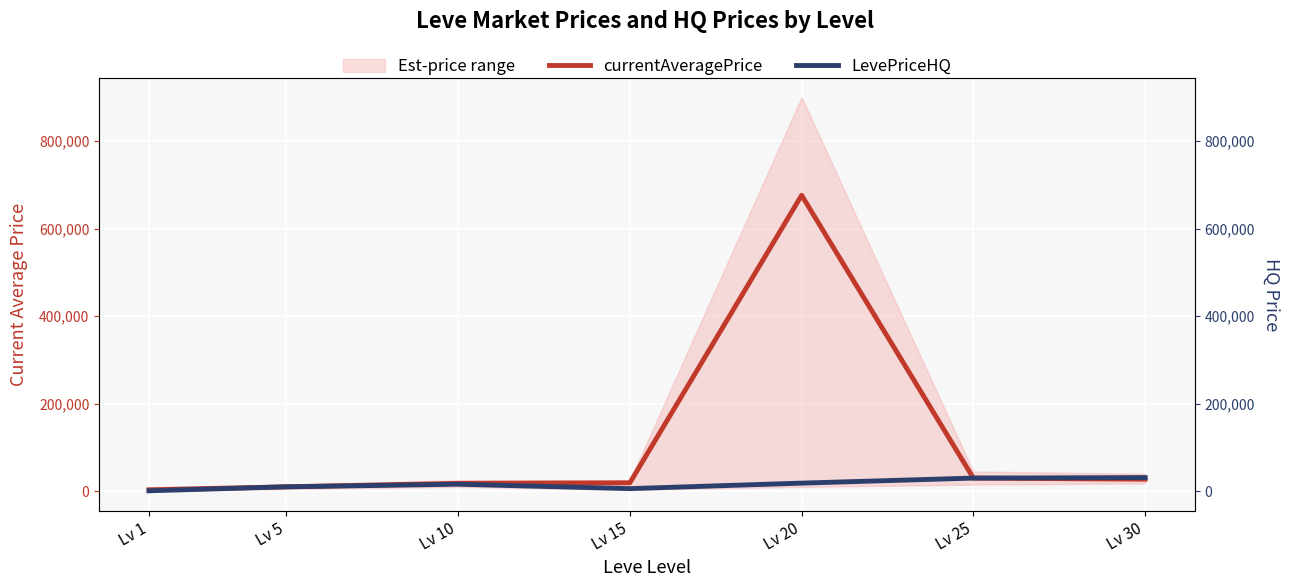

How many data points in currentAveragePrice are above 19230?

4